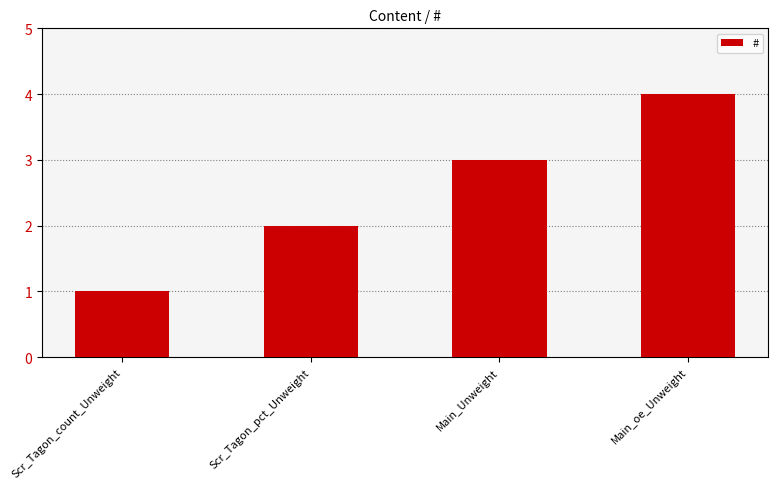

What is the difference between the maximum and minimum values?

3